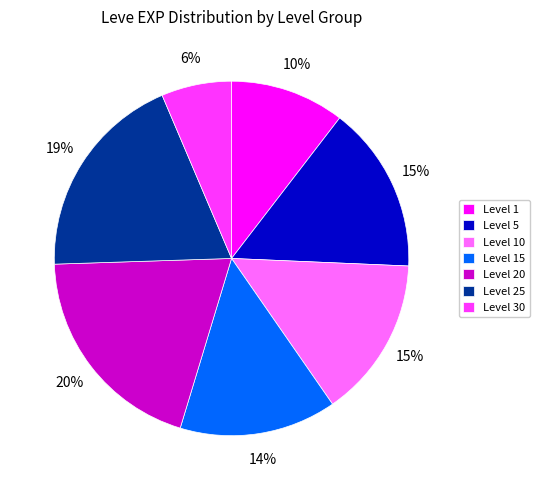

Which has a higher value, Level 1 or Level 25?

Level 25